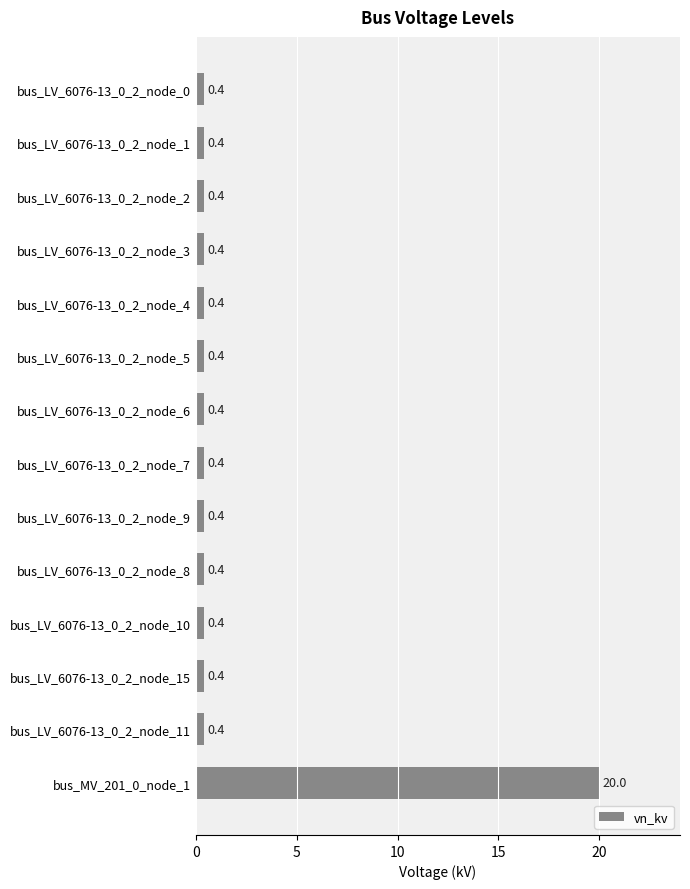

What is the greatest value displayed?

20.0